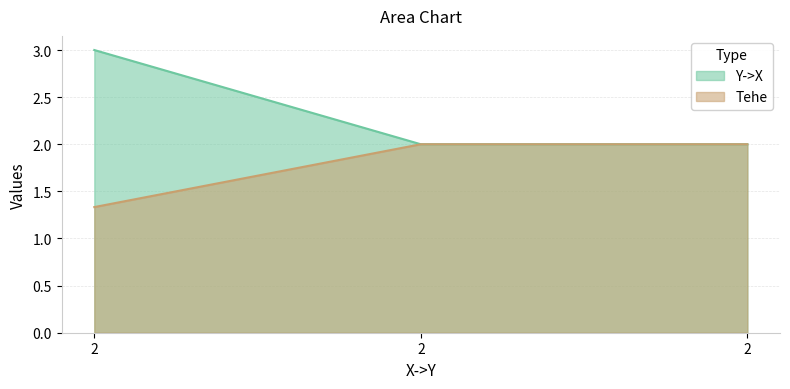

Rank the series at 2 from highest to lowest value.

Y->X, Tehe